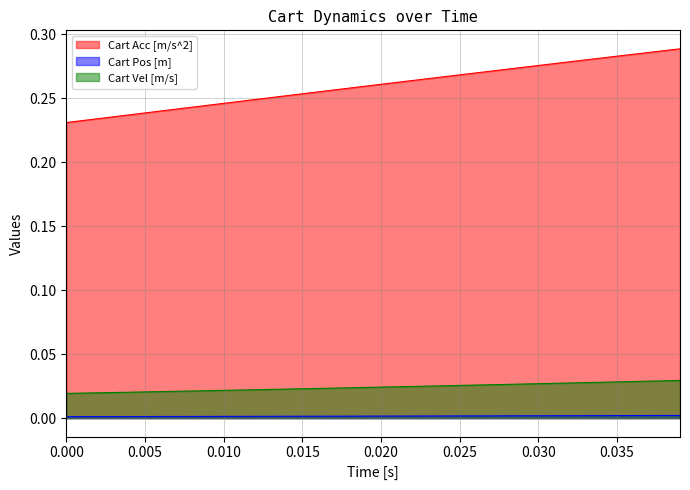

Which series has the largest total across all categories?

Cart Acc [m/s^2]